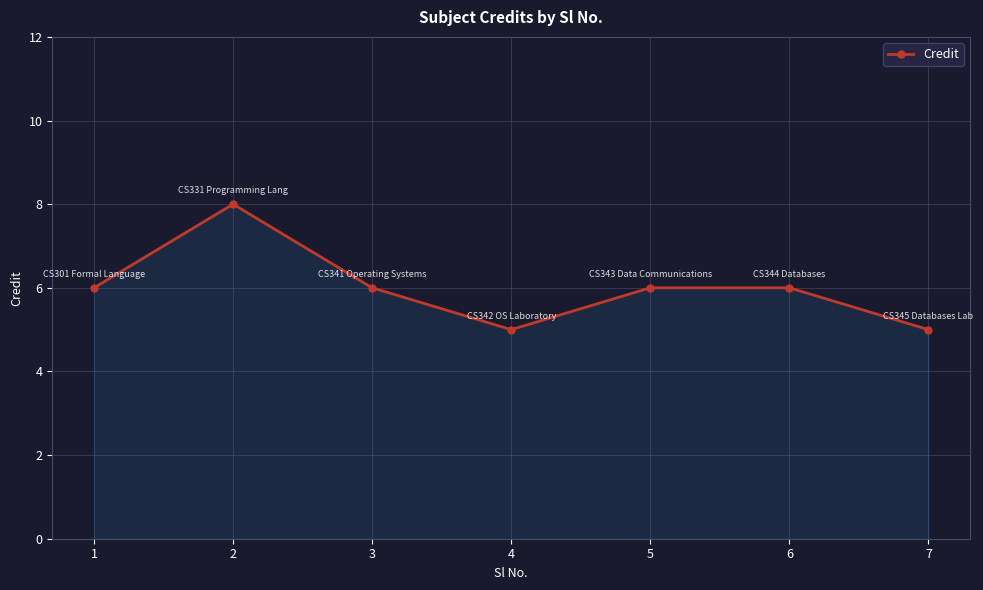

What is the smallest value displayed?

5